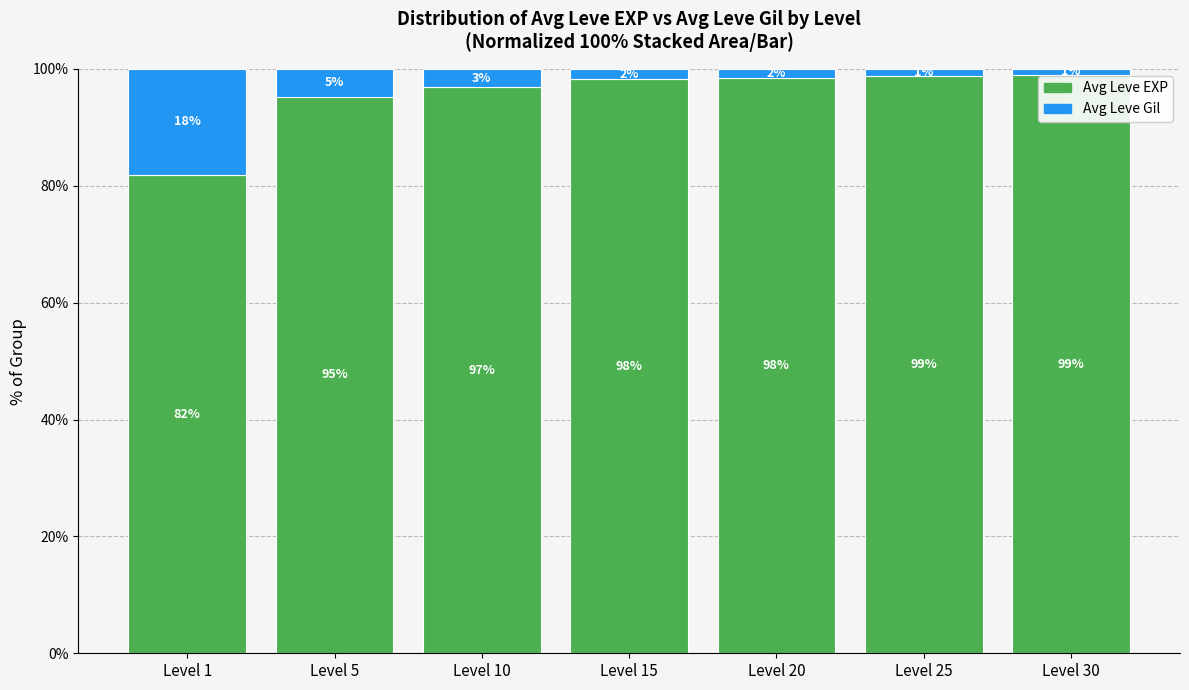

The value of Avg Leve EXP at Level 5 is 95.3. True or false?

True